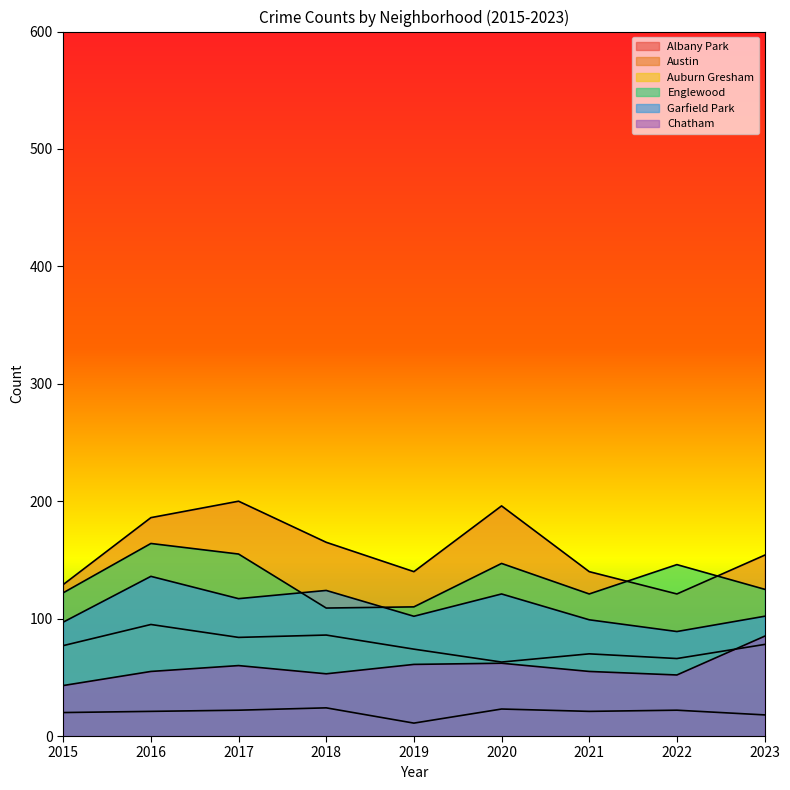

What is the minimum value for Garfield Park?

89